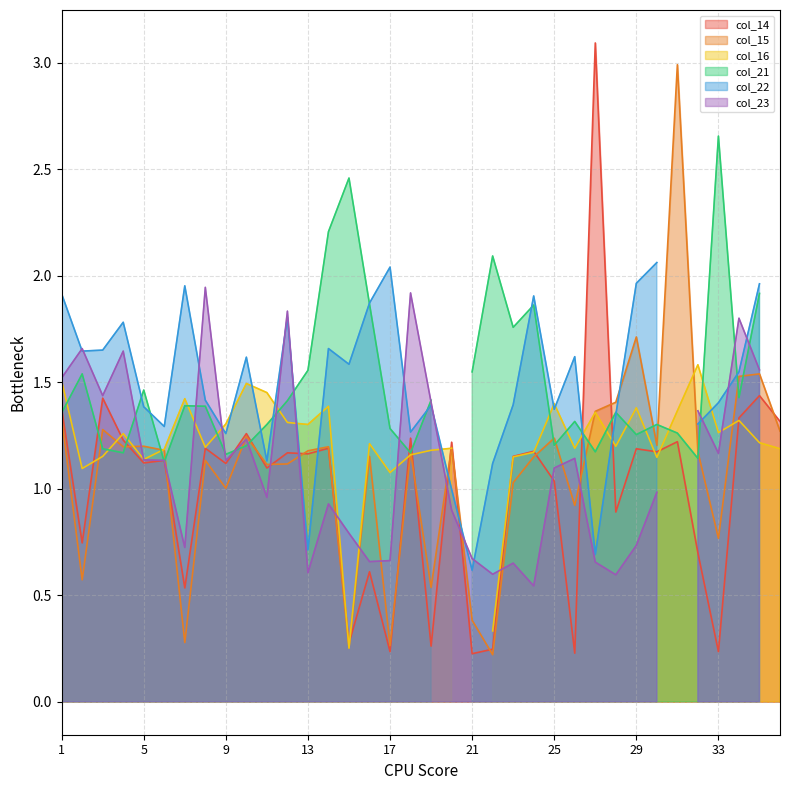

At which category does the chart reach its minimum across all series?

21